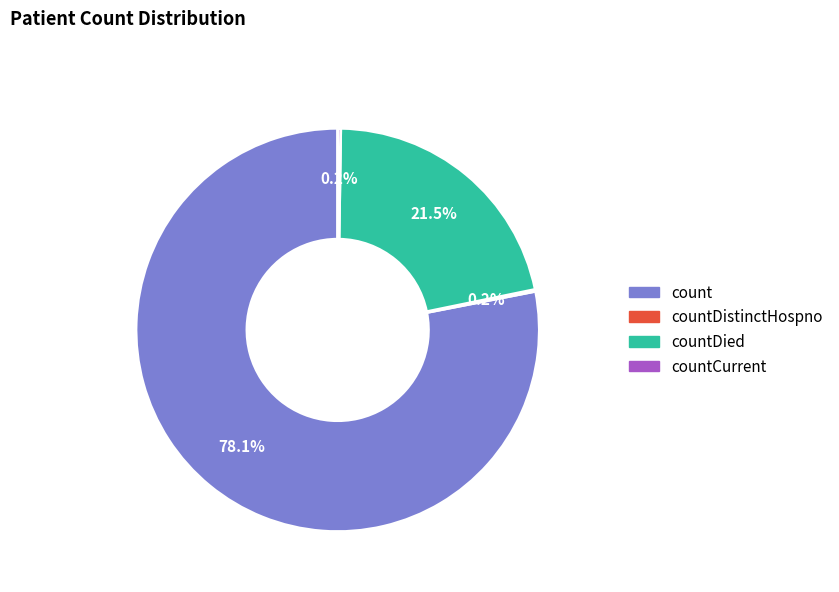

Is there any slice that represents more than half of the pie?

Yes